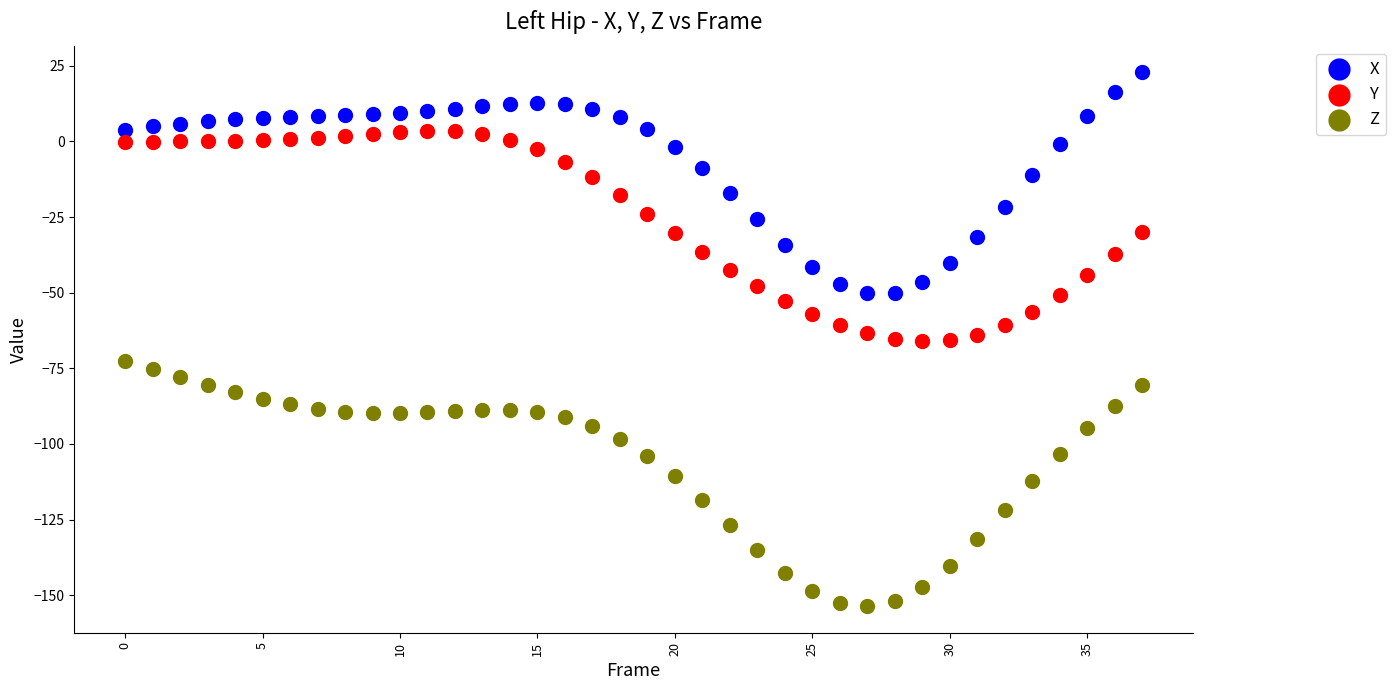

Across all data points, what is the range of Y values (max minus min)?

176.4